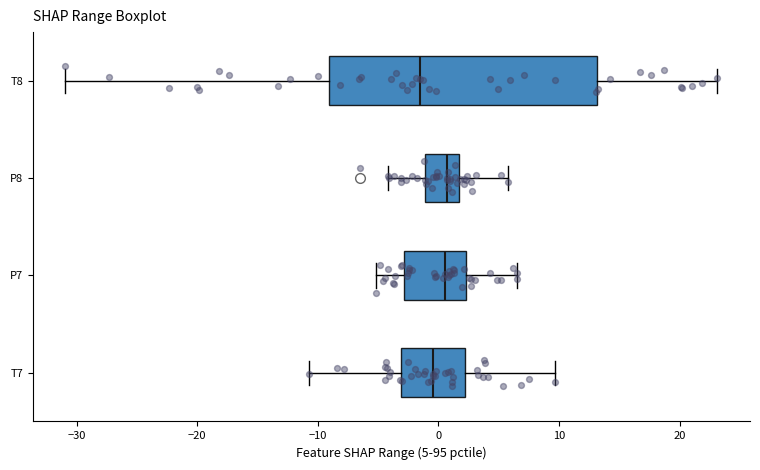

Which box is the widest, from its left edge to its right edge?

T8